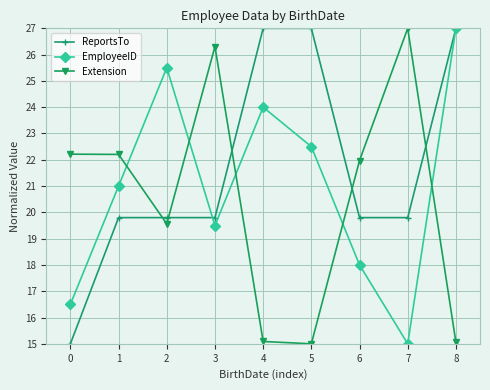

What is the spread (max minus min) of values at 4?

11.9